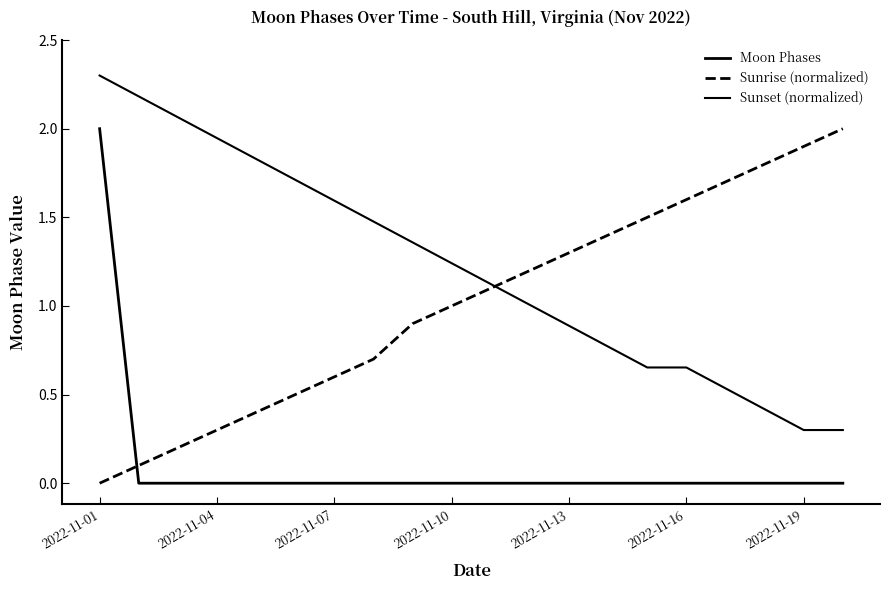

What is the greatest value displayed?

2.3